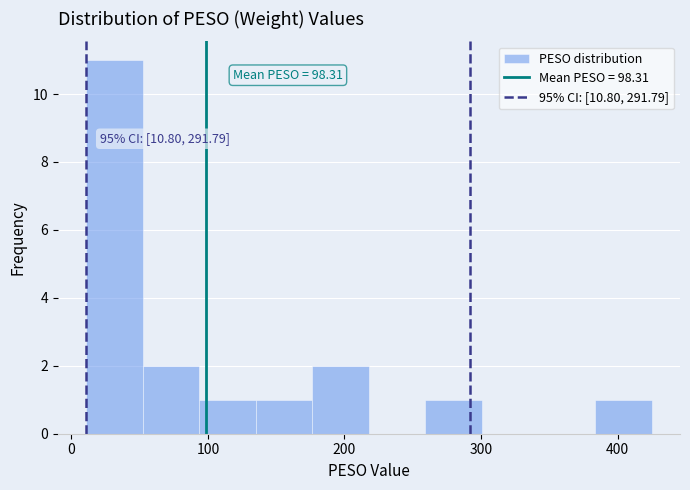

Which range on the x-axis has the tallest bar?

10 to 50